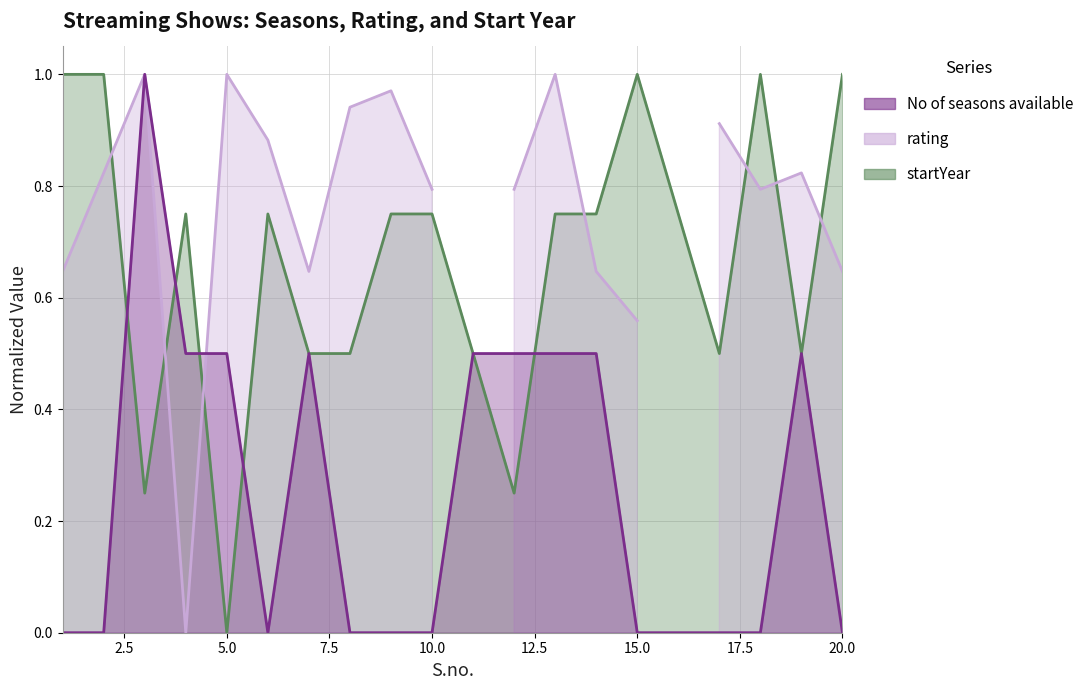

Is it true that No of seasons available equals 0.5 at 10?

False